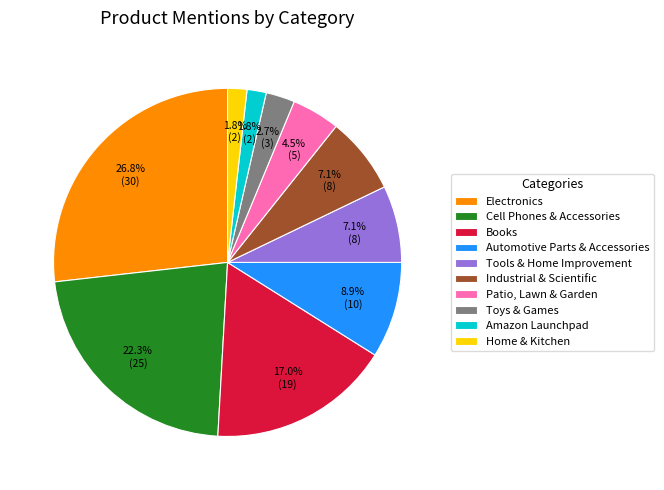

How many slices are in this pie chart?

10